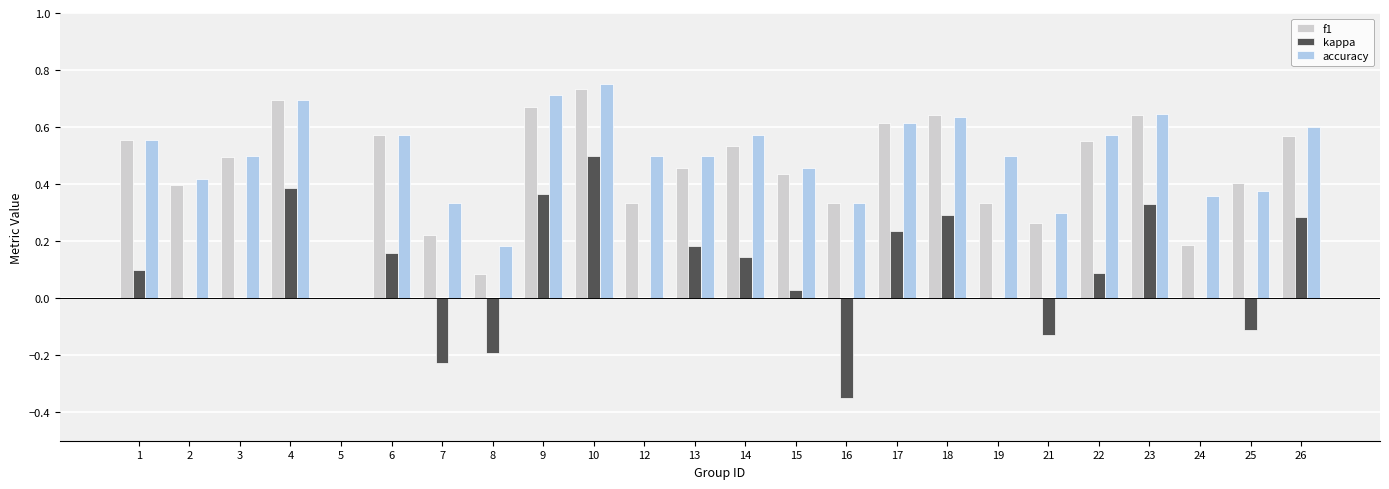

Which series changed the most between 13 and 21?

kappa